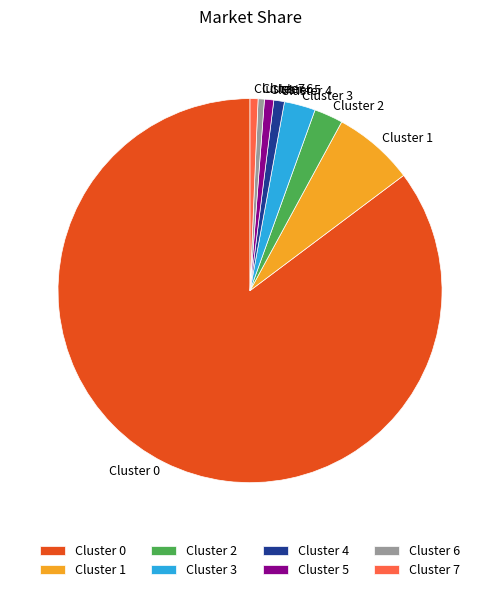

How many slices are in this pie chart?

8